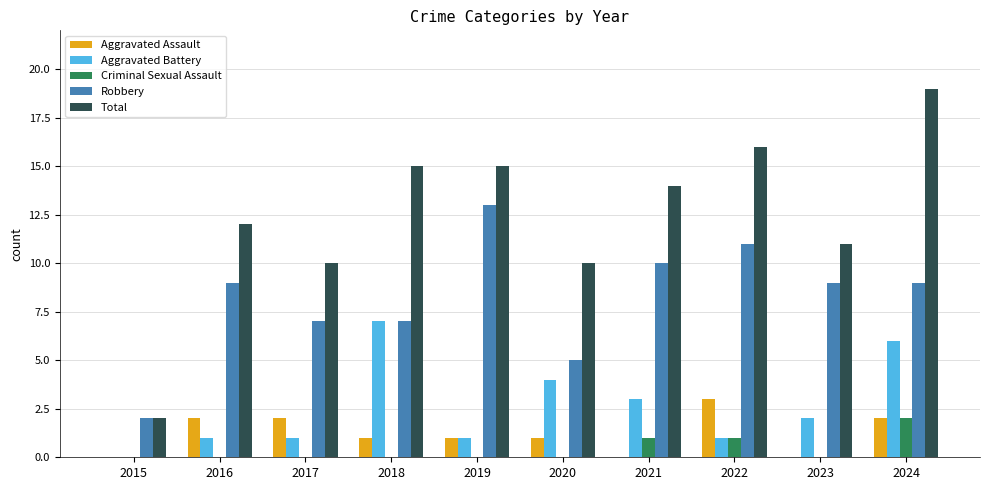

What is the sum of the Total values at 2021 and 2024?

33